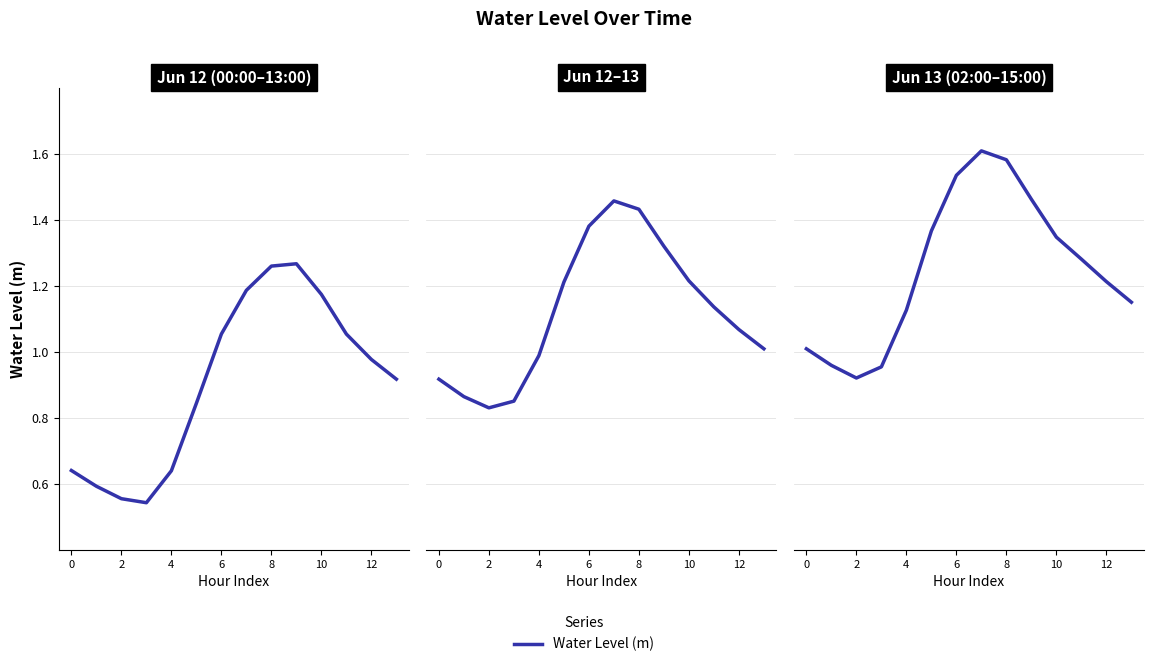

What is the maximum value shown in the chart?

1.6